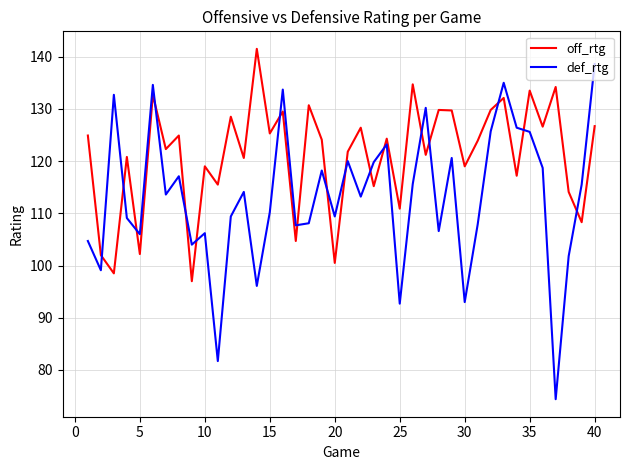

What is the difference between the maximum and minimum values in the off_rtg series?

44.5